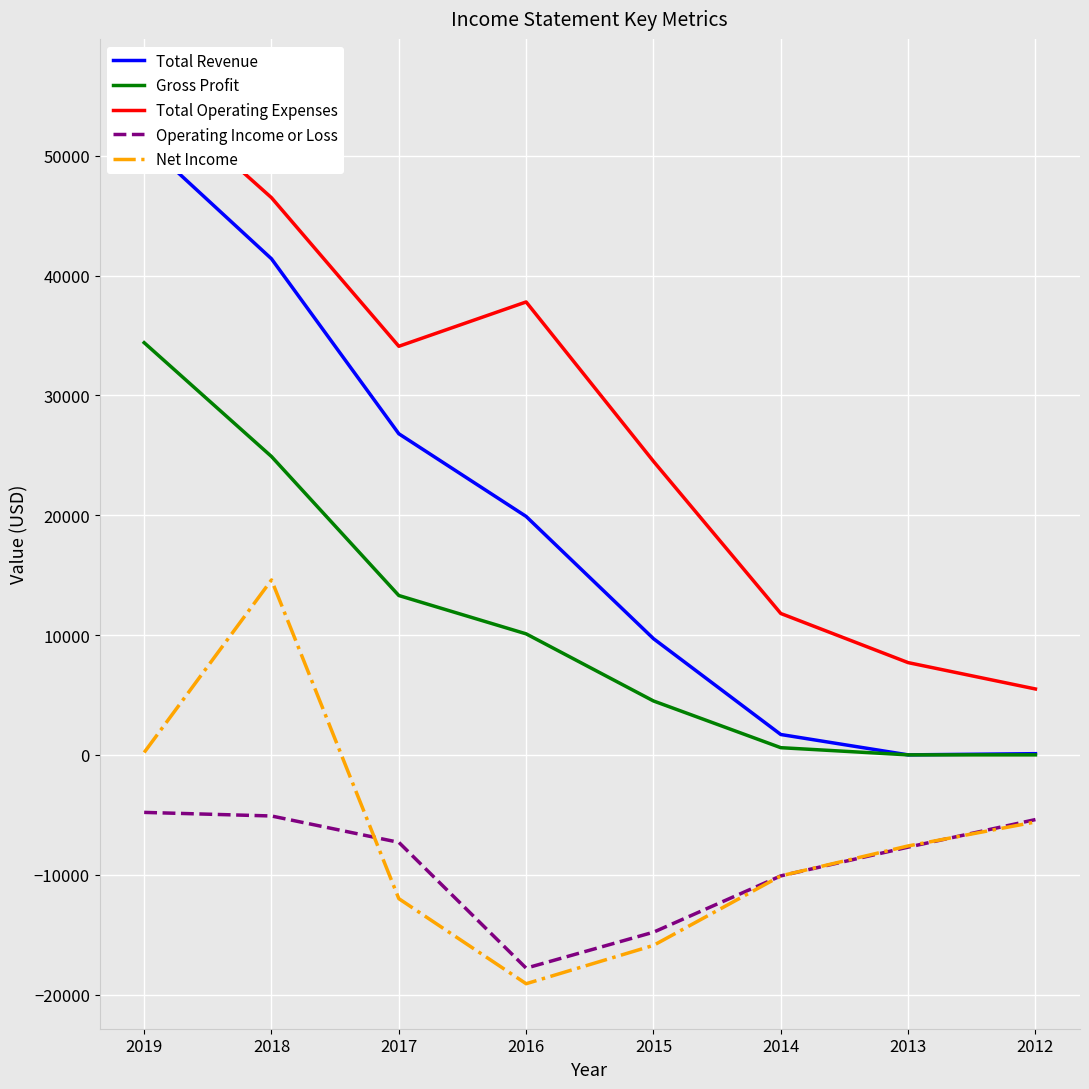

Reading right to left, what are all the values shown in this chart?

Total Revenue: 100	0	1700	9700	19900	26800	41400	51200
Gross Profit: 0	0	600	4500	10100	13300	24900	34400
Total Operating Expenses: 5500	7700	11800	24500	37800	34100	46500	56000
Operating Income or Loss: -5400	-7700	-10100	-14800	-17800	-7300	-5100	-4800
Net Income: -5600	-7600	-10100	-15900	-19100	-12000	14600	200